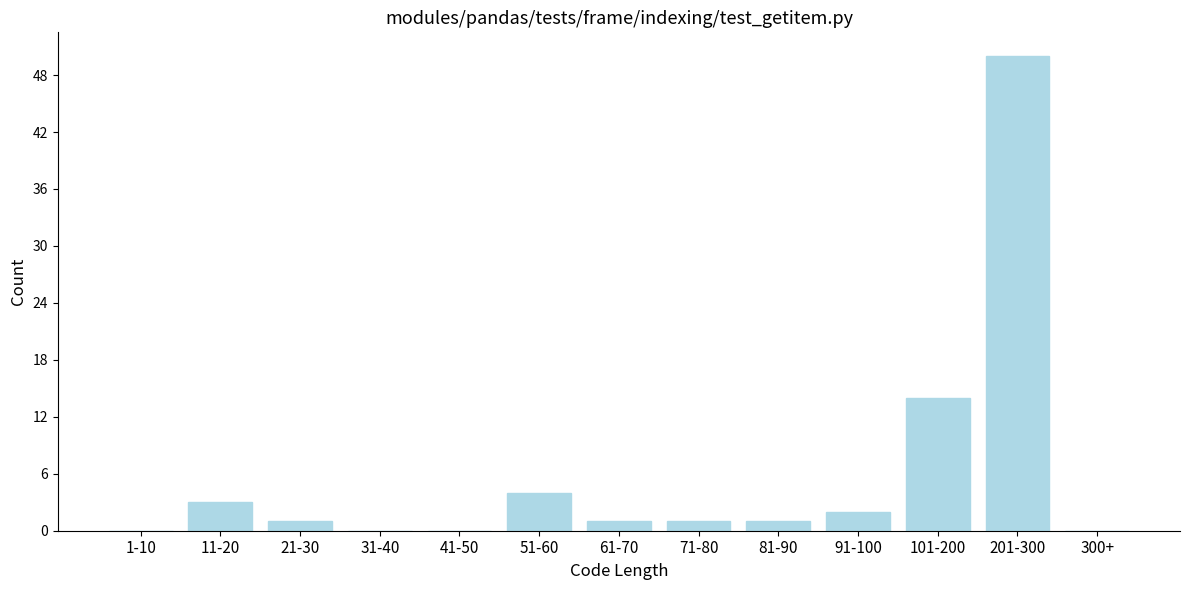

Reading left to right, what are all the values shown in this chart?

1-10=0	11-20=3	21-30=1	31-40=0	41-50=0	51-60=4	61-70=1	71-80=1	81-90=1	91-100=2	101-200=14	201-300=50	300+=0